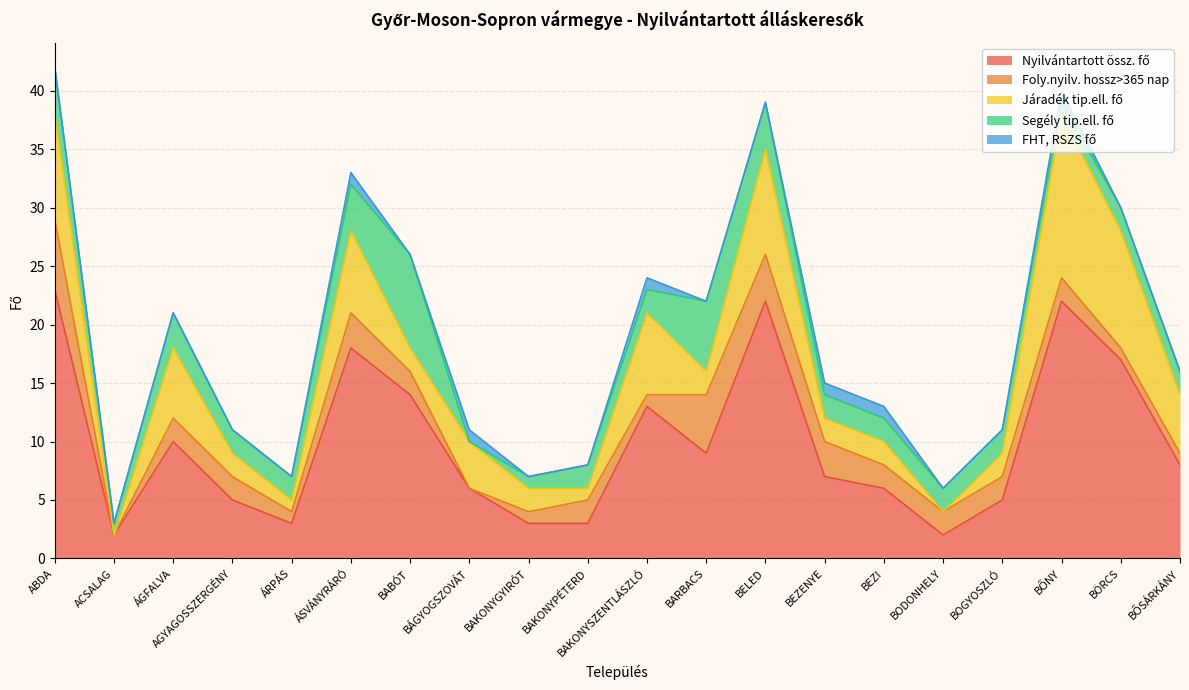

Where is FHT, RSZS fő nearest to the value 0?

ABDA